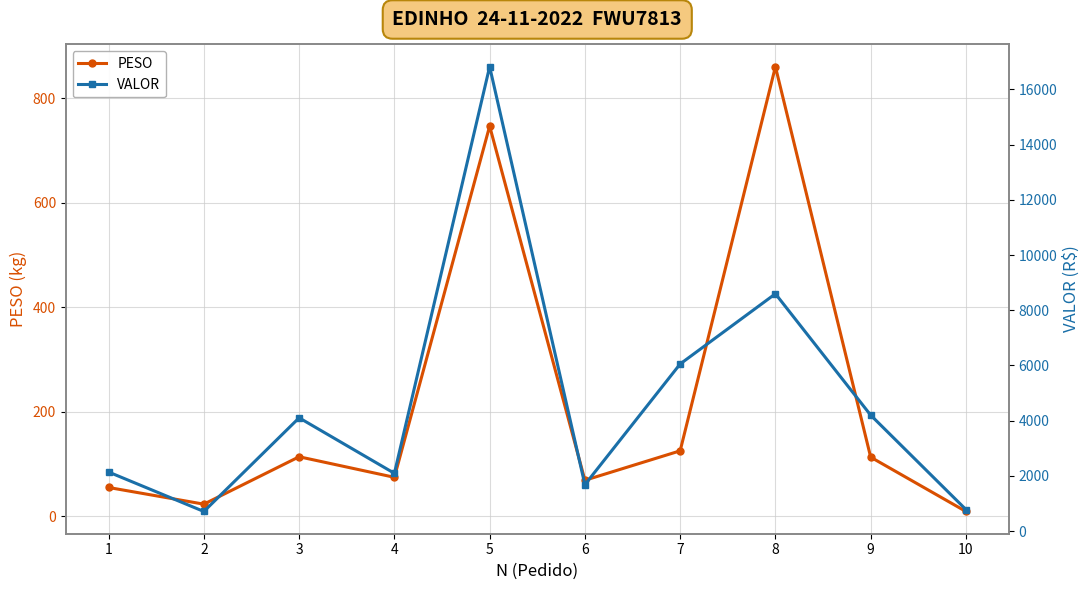

Which category has the lowest value in the VALOR series?

2